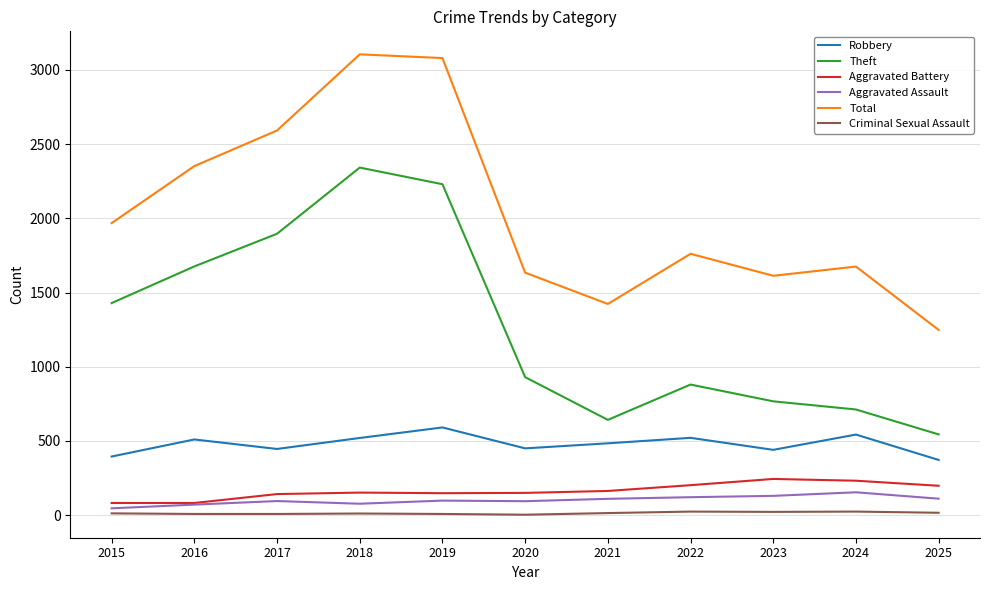

Which series has the largest range (max minus min)?

Total